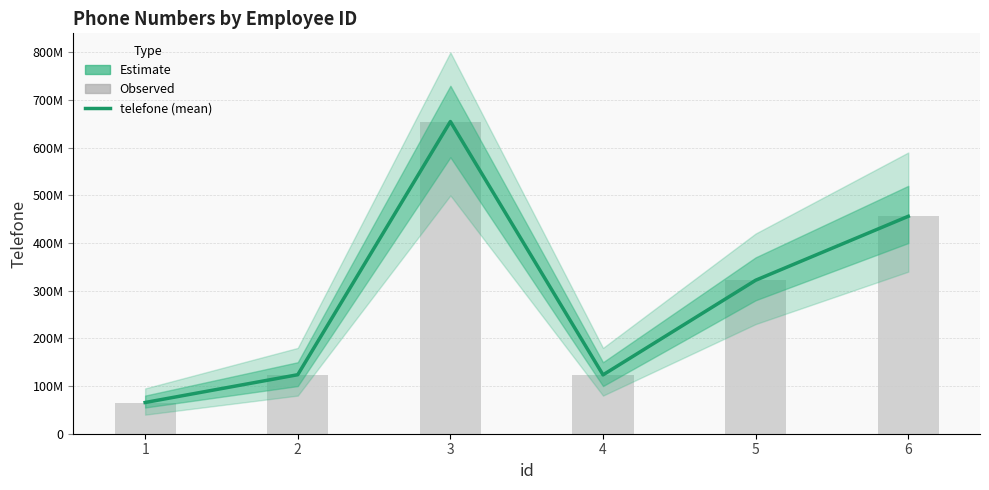

At which label is telefone closest to 360243026?

5